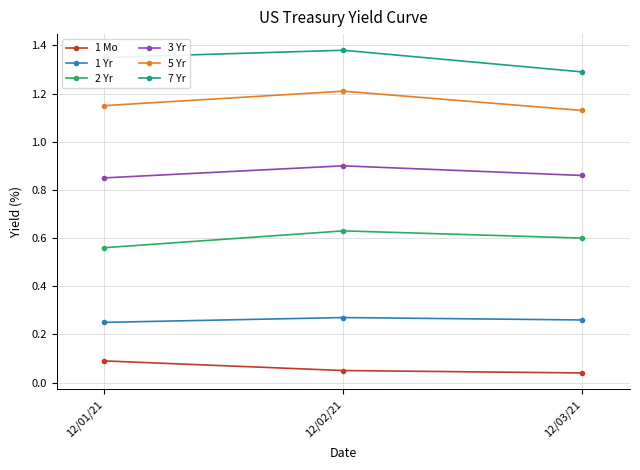

Rank the series by their maximum value, from highest to lowest.

7 Yr, 5 Yr, 3 Yr, 2 Yr, 1 Yr, 1 Mo